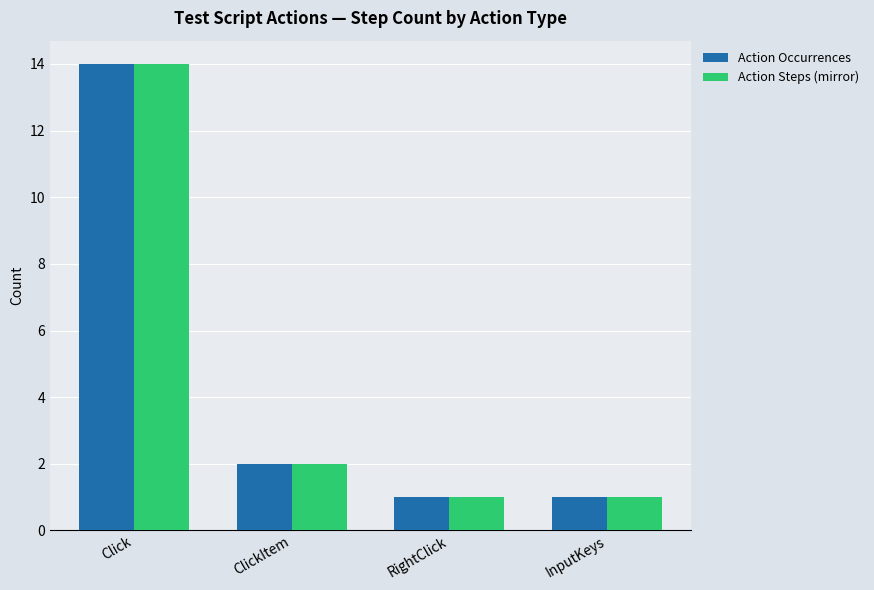

At which category is the sum across all series the highest?

Click